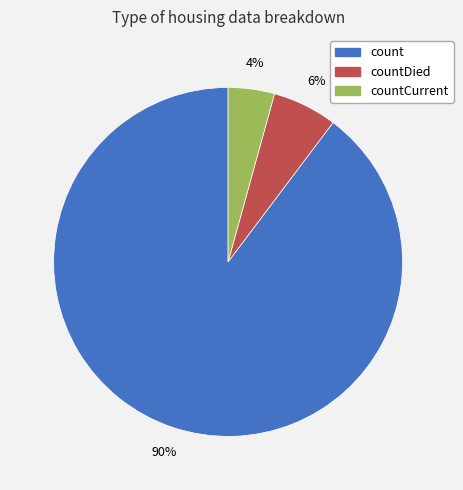

To the nearest percent, what is the average slice percentage?

33%